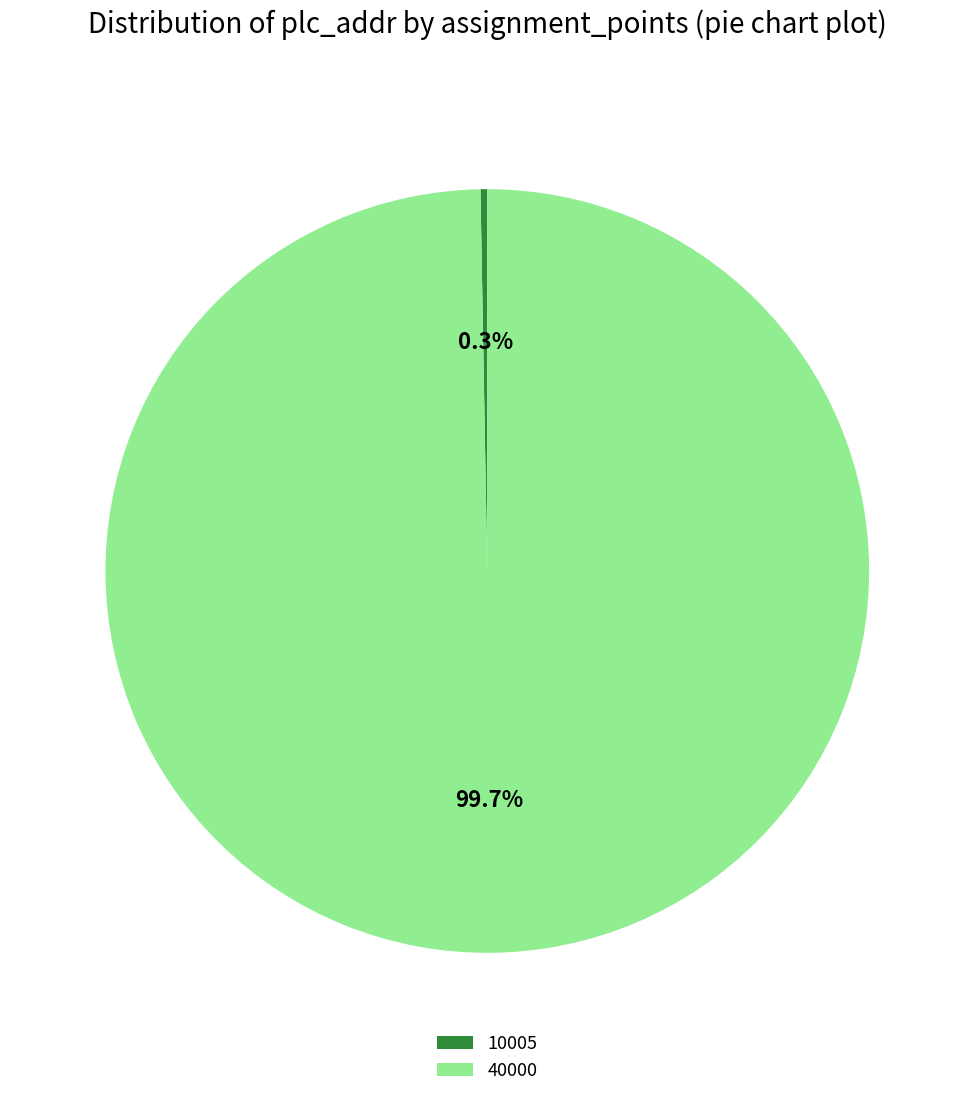

Combined, do 40000 and 10005 account for over 50%?

Yes